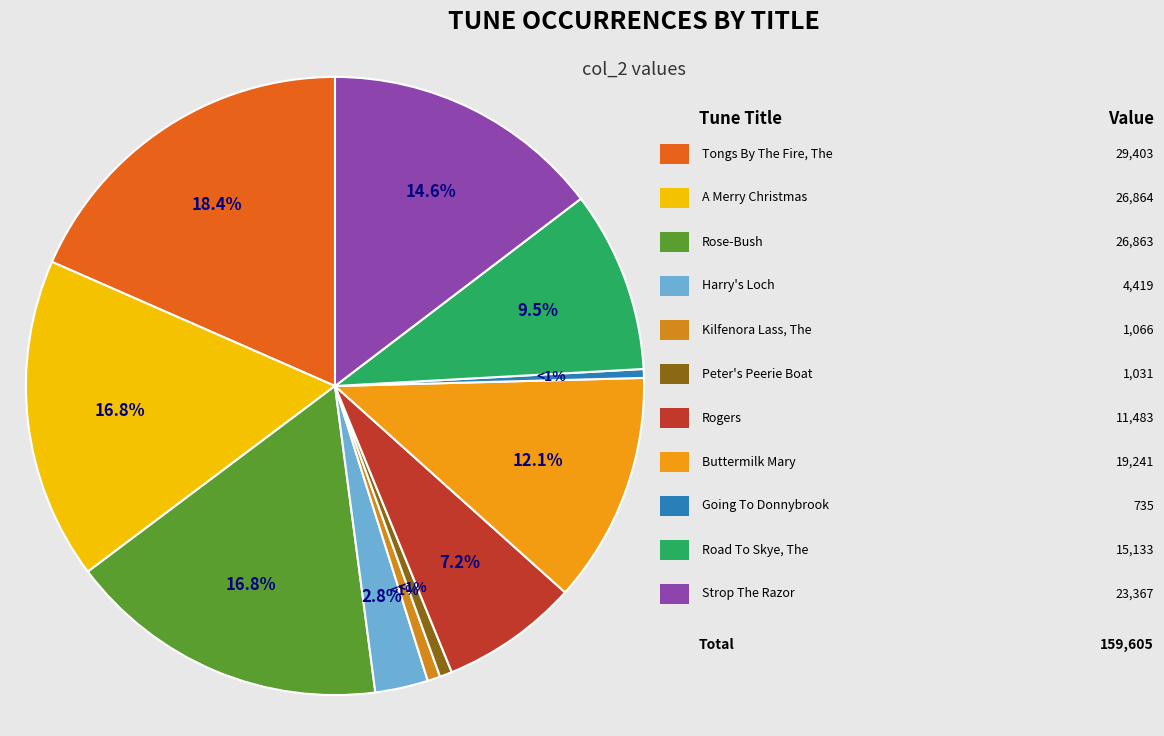

The Rose-Bush slice represents 30% of the pie. True or false?

False